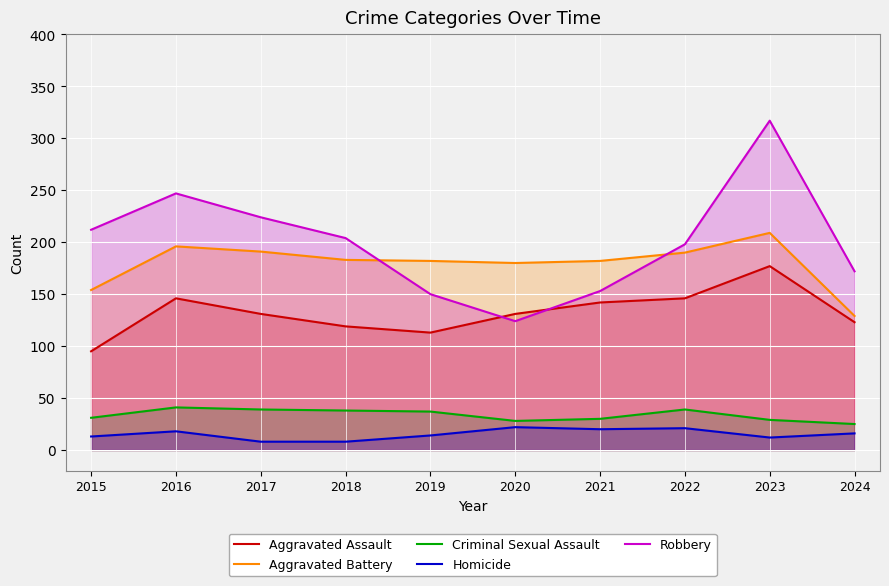

Reading right to left, extract all data points from this chart.

Aggravated Assault: 2024=123	2023=177	2022=146	2021=142	2020=131	2019=113	2018=119	2017=131	2016=146	2015=95
Aggravated Battery: 2024=129	2023=209	2022=190	2021=182	2020=180	2019=182	2018=183	2017=191	2016=196	2015=154
Criminal Sexual Assault: 2024=25	2023=29	2022=39	2021=30	2020=28	2019=37	2018=38	2017=39	2016=41	2015=31
Homicide: 2024=16	2023=12	2022=21	2021=20	2020=22	2019=14	2018=8	2017=8	2016=18	2015=13
Robbery: 2024=172	2023=317	2022=198	2021=153	2020=124	2019=150	2018=204	2017=224	2016=247	2015=212